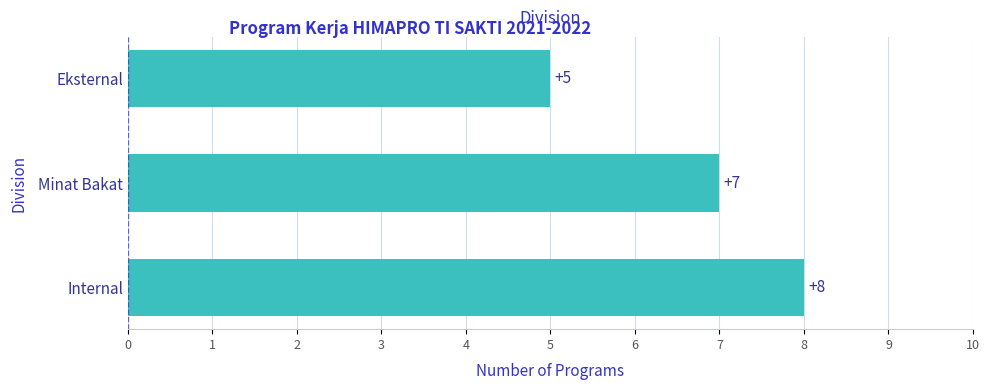

Reading bottom to top, transcribe all the data shown in this chart.

Internal=8	Minat Bakat=7	Eksternal=5